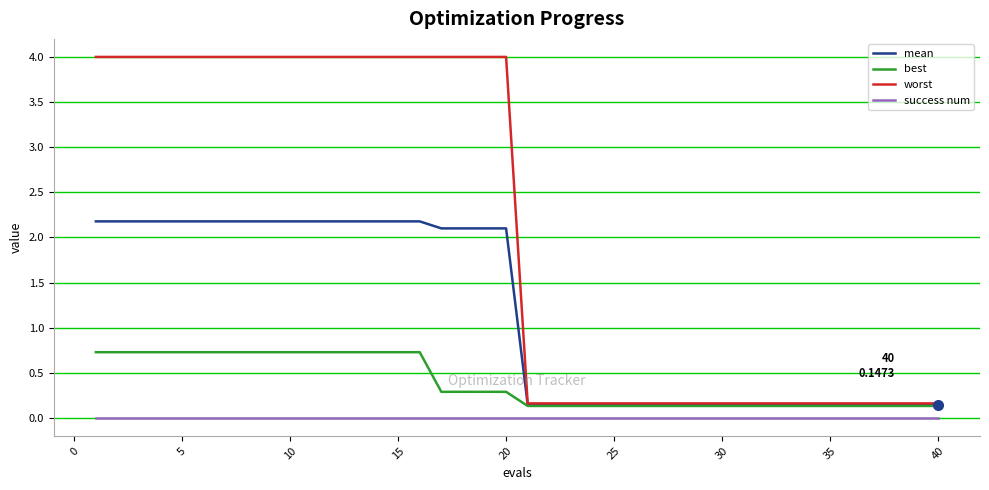

Which series has the widest spread of values?

worst